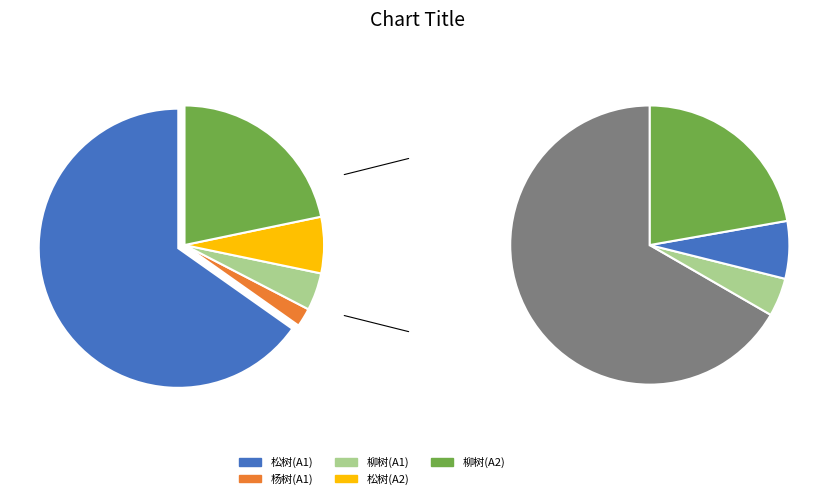

Which category has the biggest portion of the pie?

松树(A1)